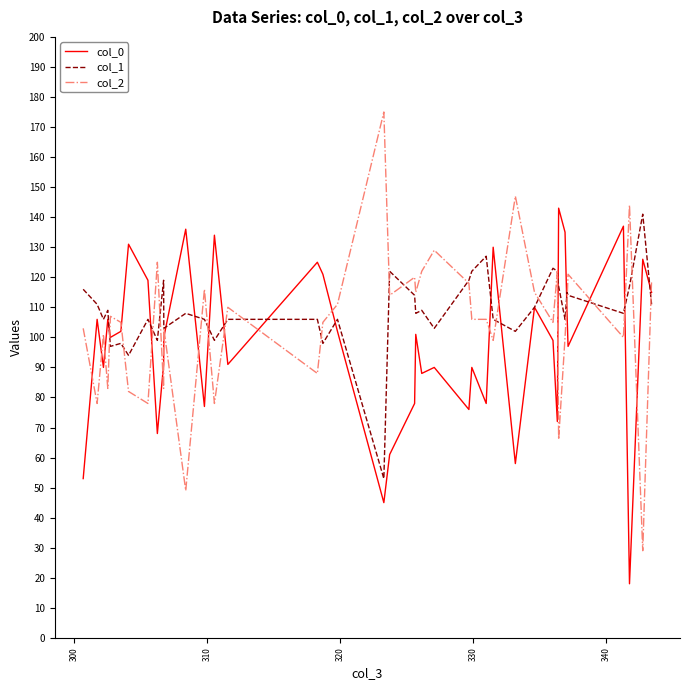

What is the highest value of the col_2 series?

175